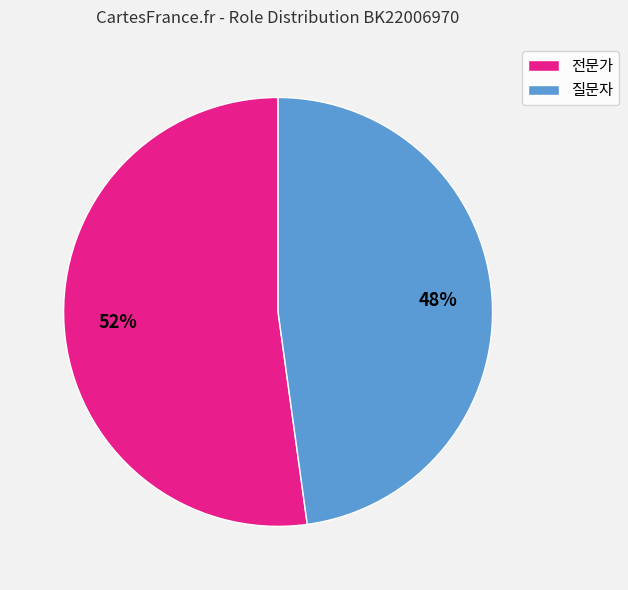

What percentage is the 전문가 slice, to the nearest percent?

52%